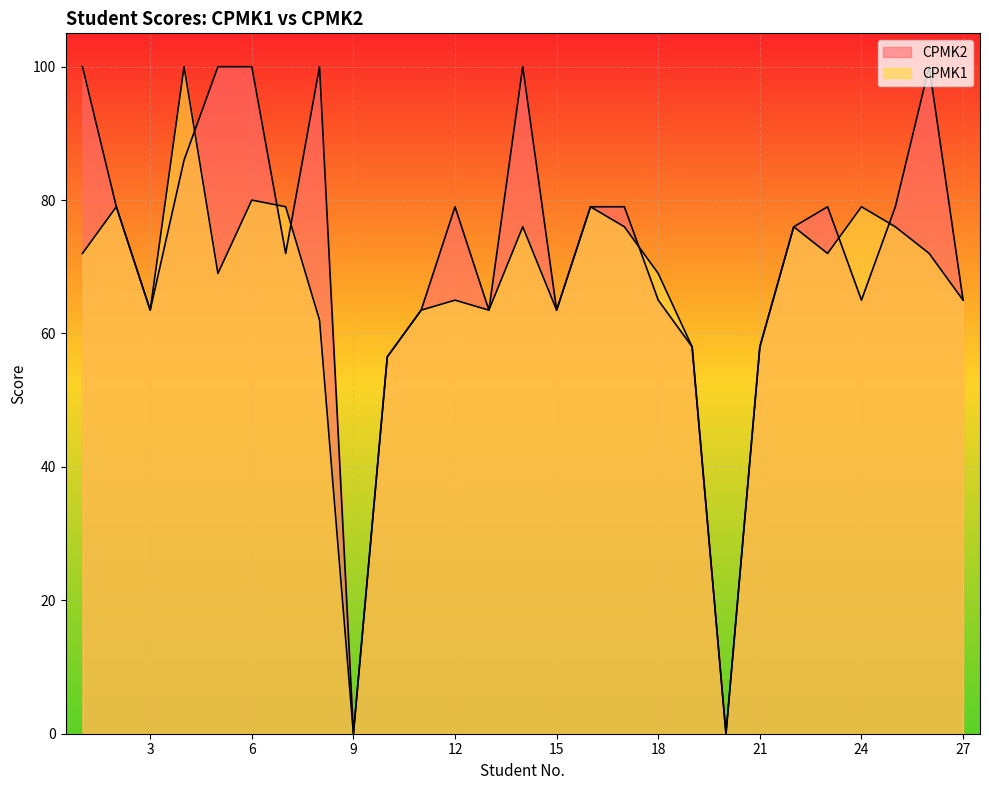

In CPMK2, how many points are higher than both neighbors (excluding endpoints)?

5